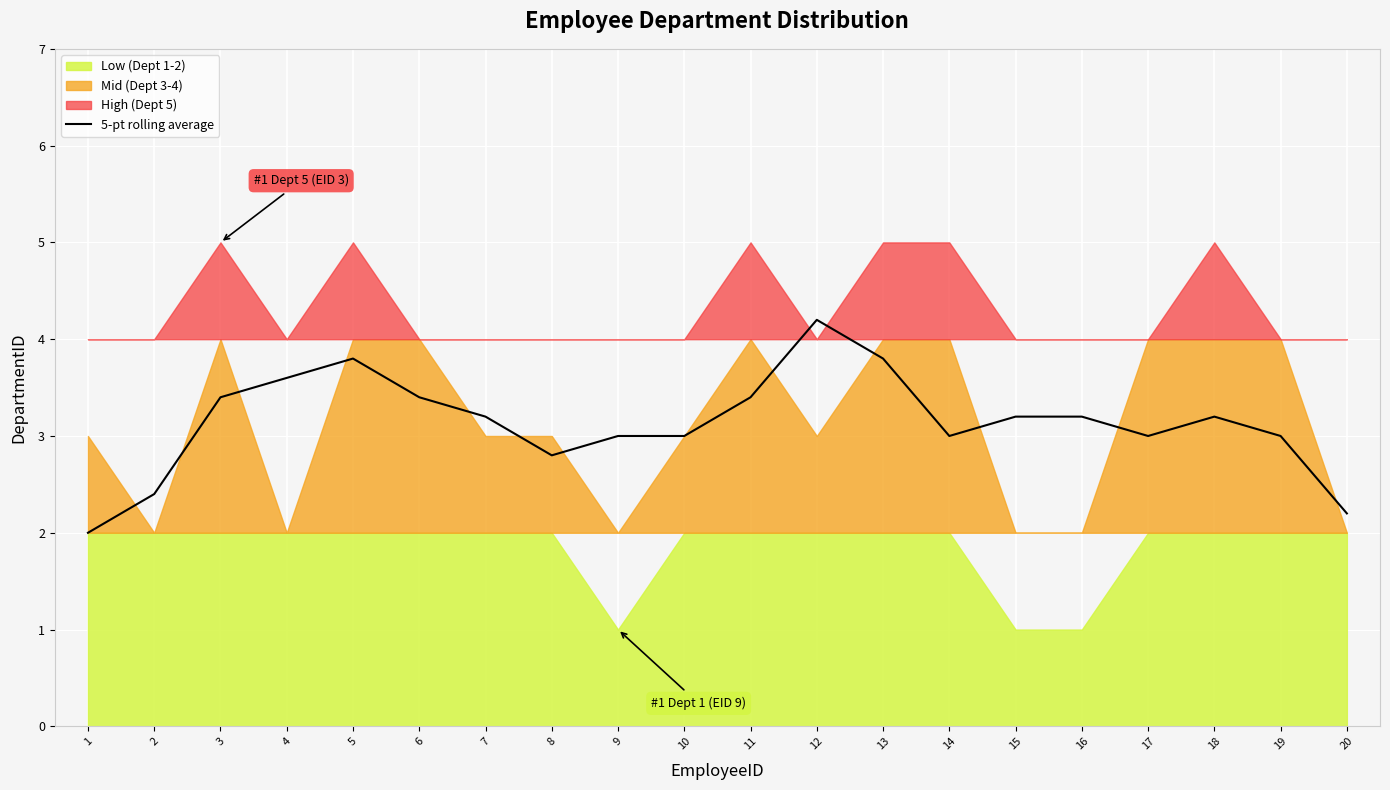

The value at 7 is 3.2. True or false?

True